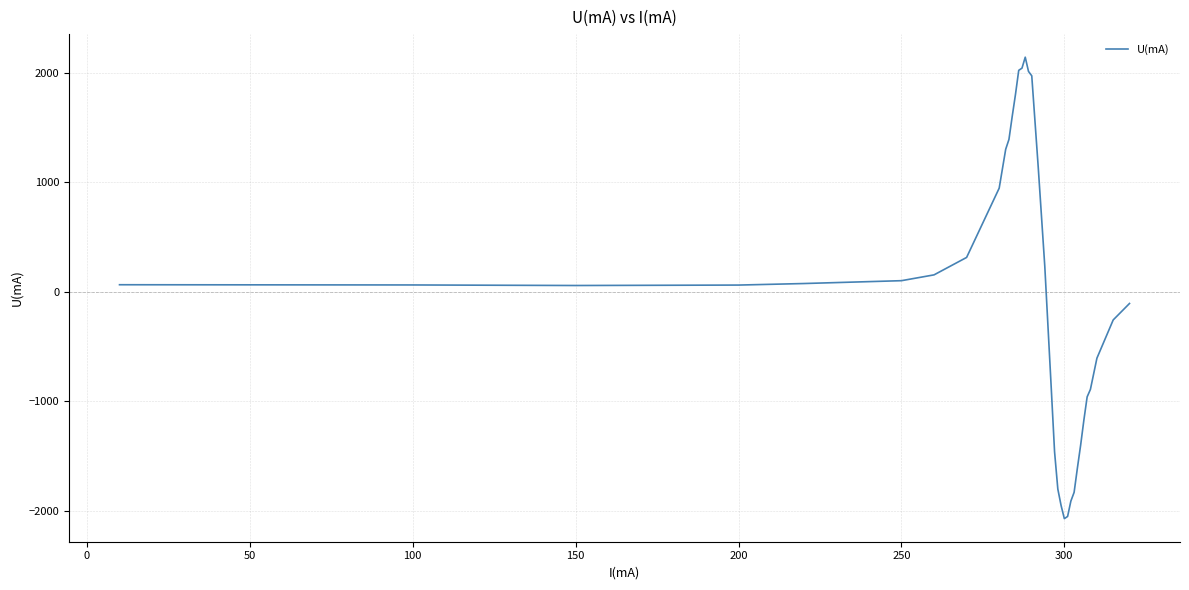

What is the smallest value displayed?

-2070